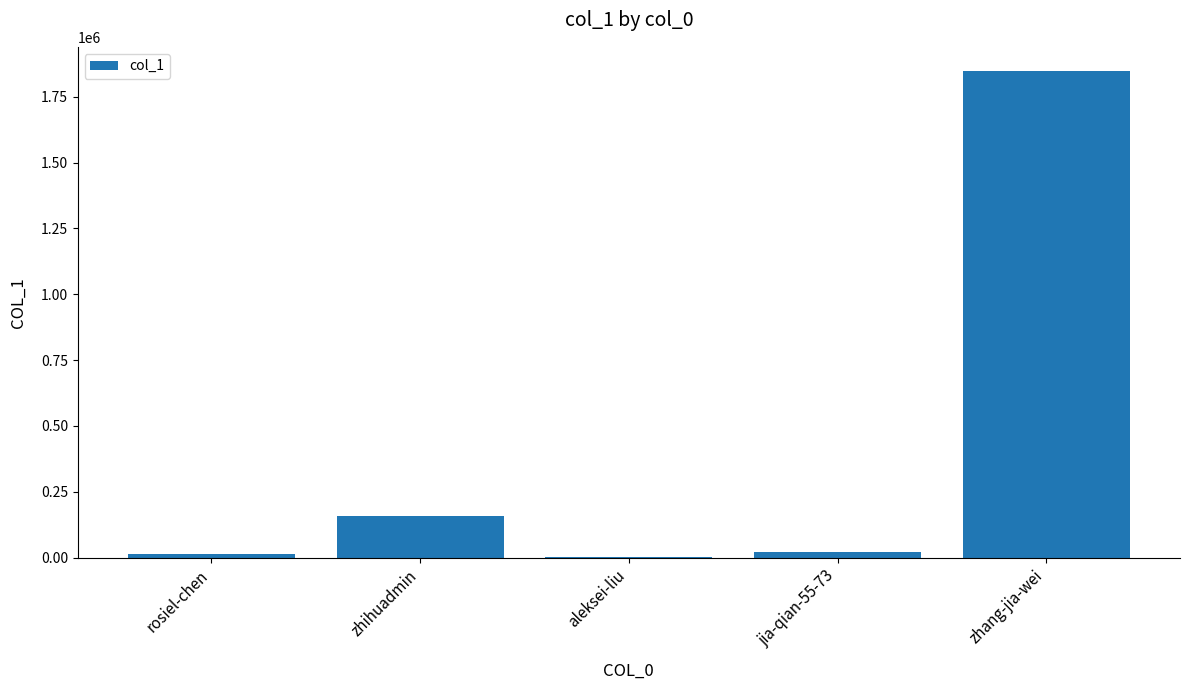

Count the number of data series in this chart.

1